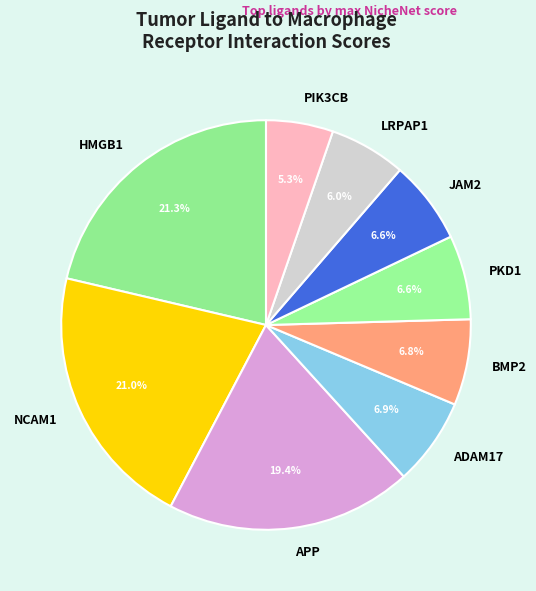

True or false: NCAM1 accounts for 21% of the total.

True